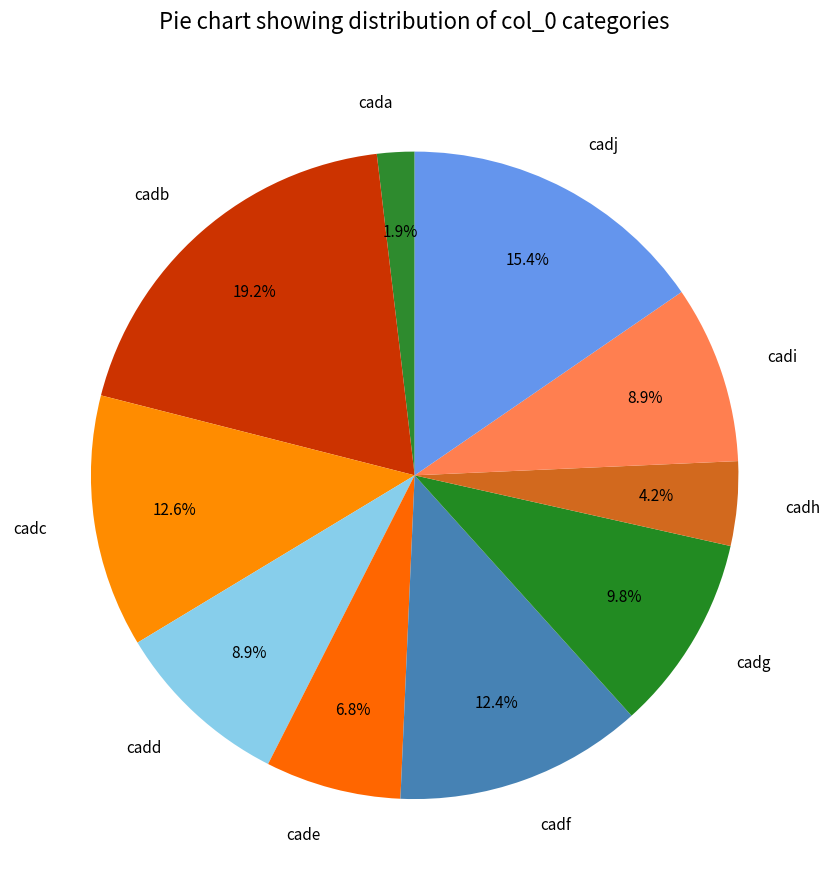

How many slices are in this pie chart?

10